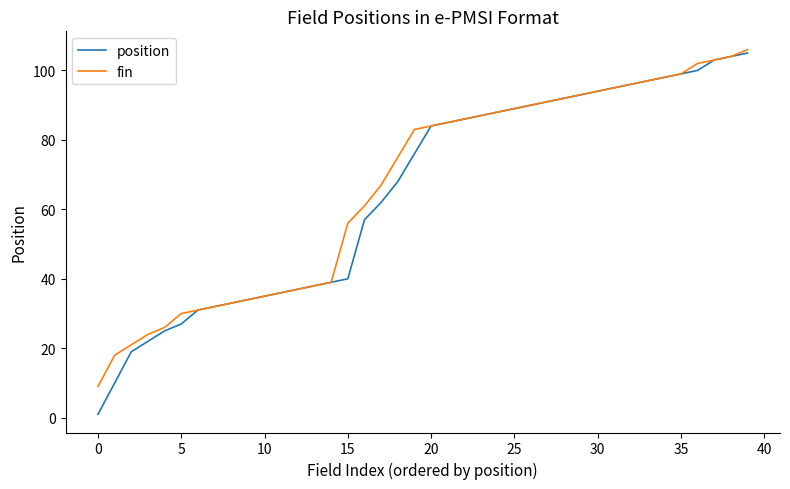

How many values in the position series are below 84?

20